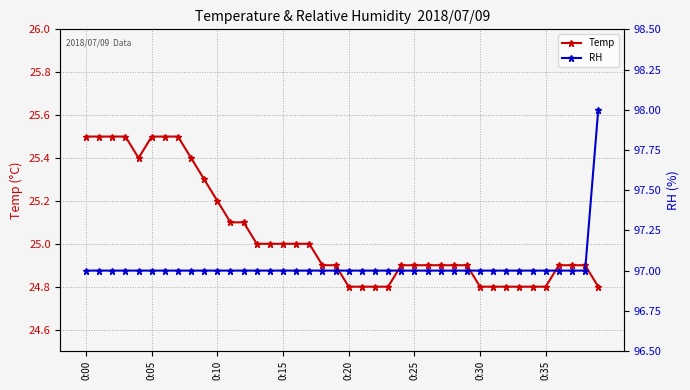

At how many categories does at least one series exceed 72?

40